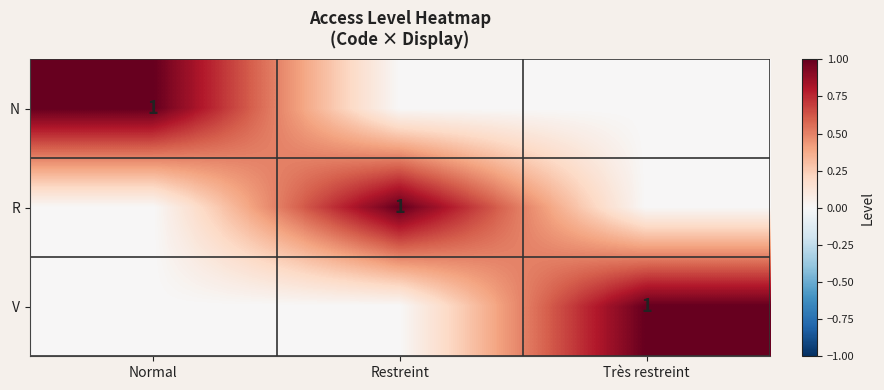

Which category has the highest value across all series?

Normal